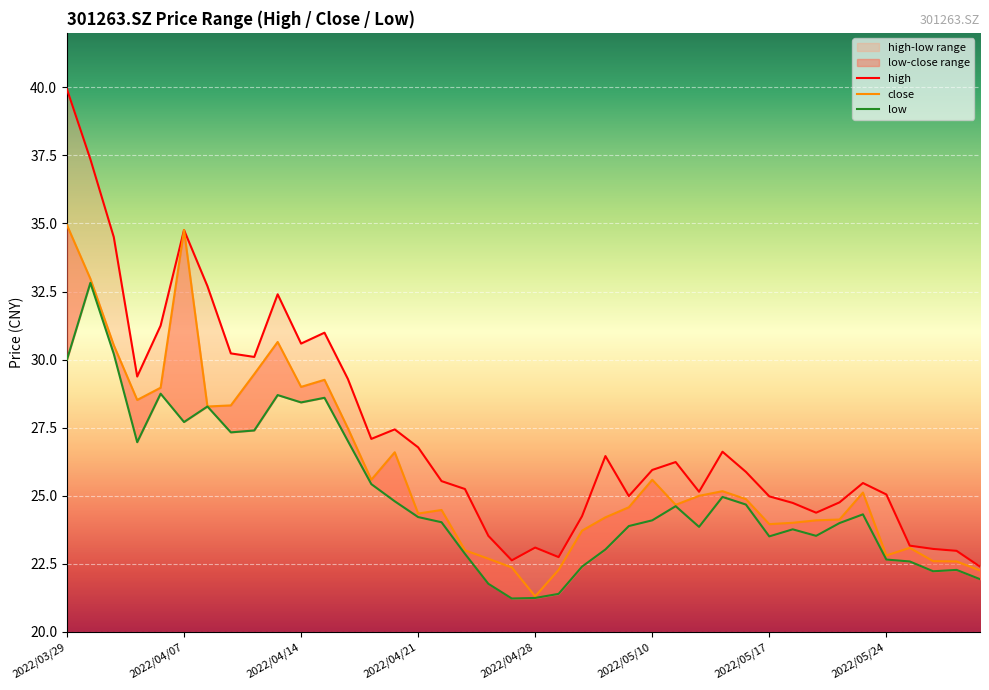

What position from the right is 2022/04/18?

28